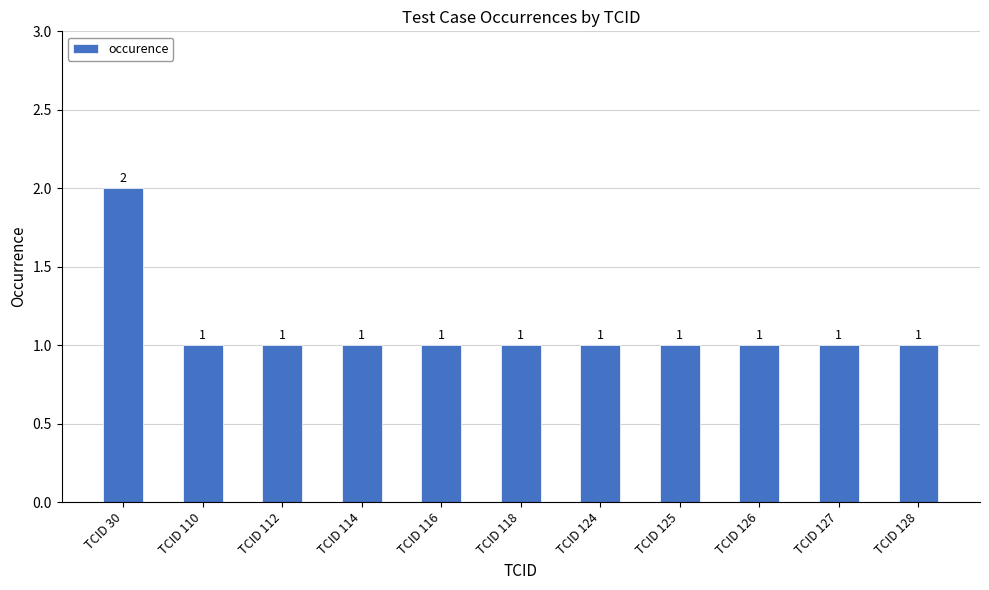

At which category does the chart reach its peak across all series?

TCID 30